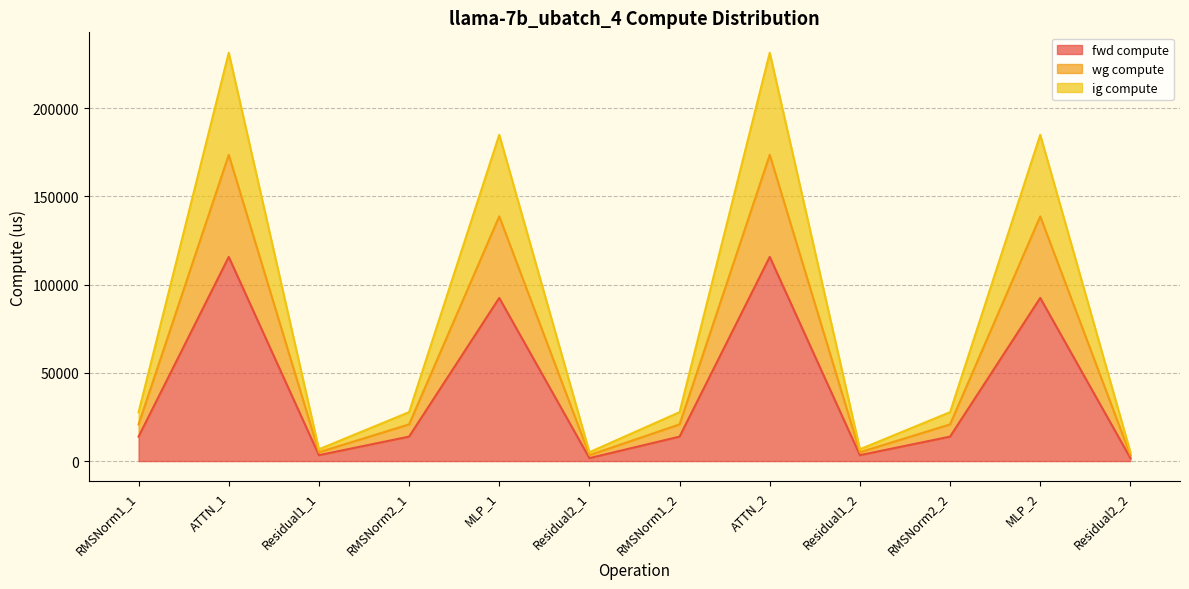

True or false: fwd compute and ig compute cross at least once.

False